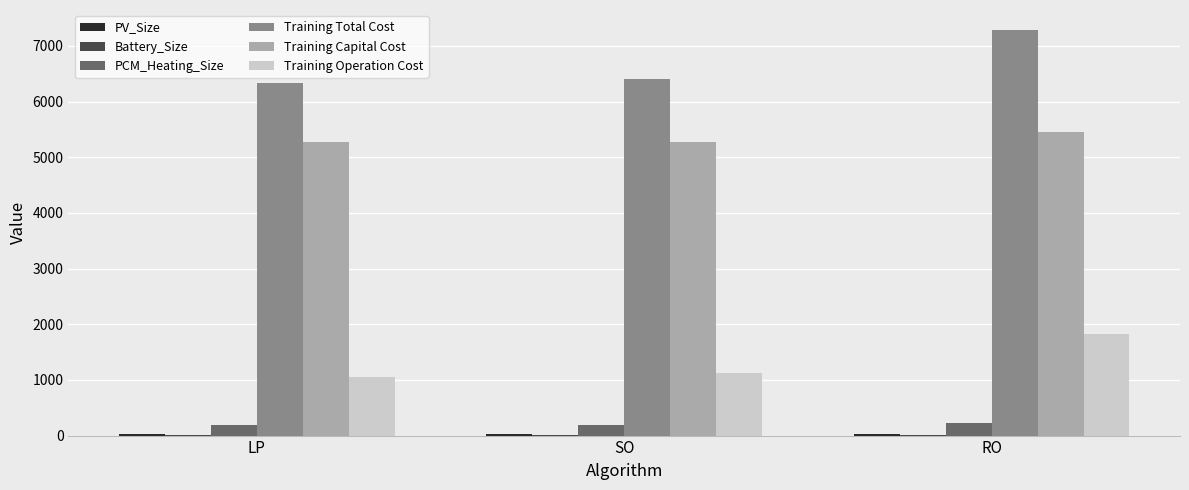

Which label corresponds to the largest value in the chart?

RO